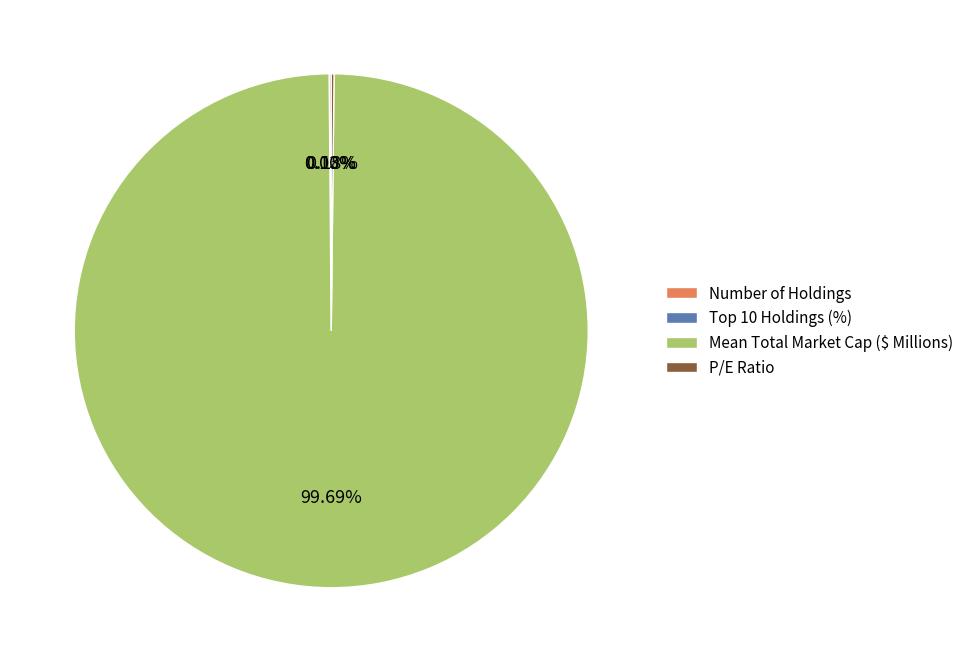

Is there a majority slice in this chart?

Yes